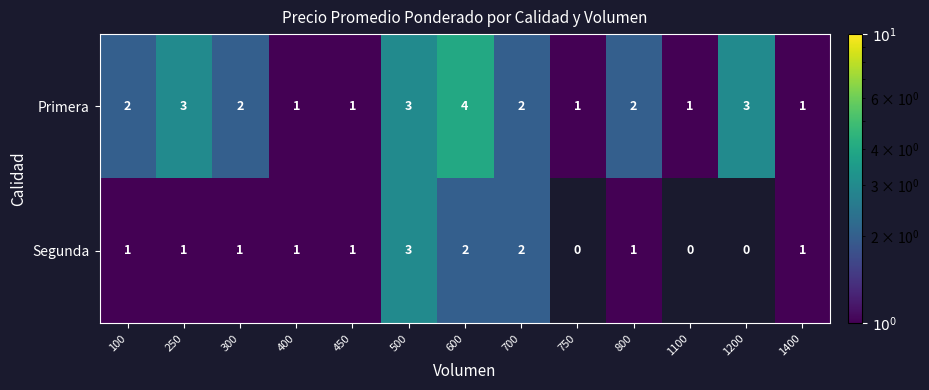

At how many categories does at least one series exceed 2?

4